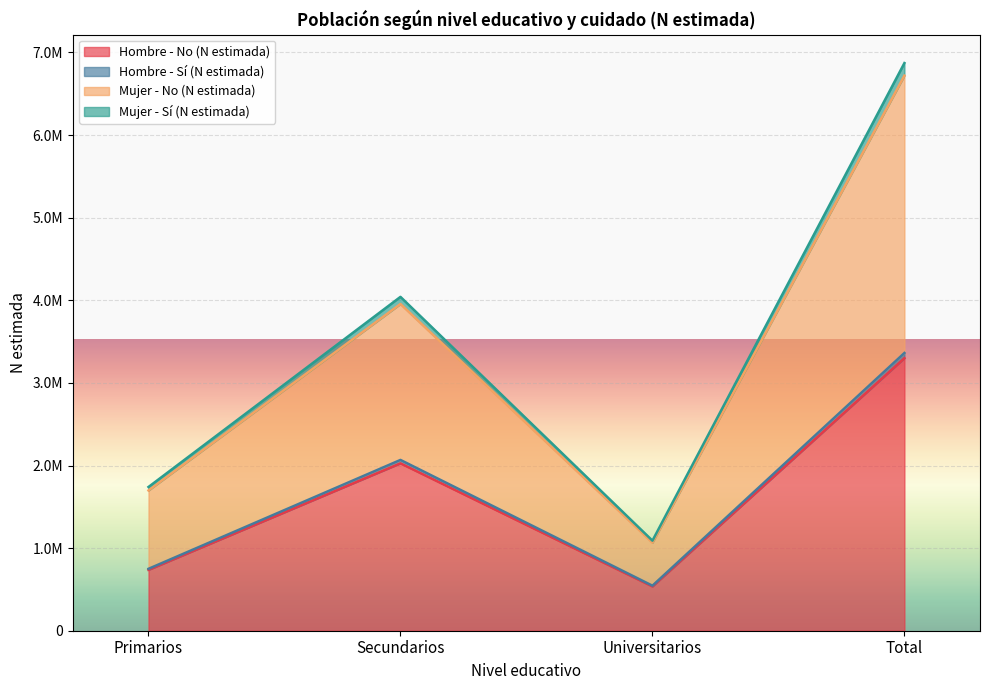

At which label does Mujer - Sí (N estimada) reach its peak?

Total